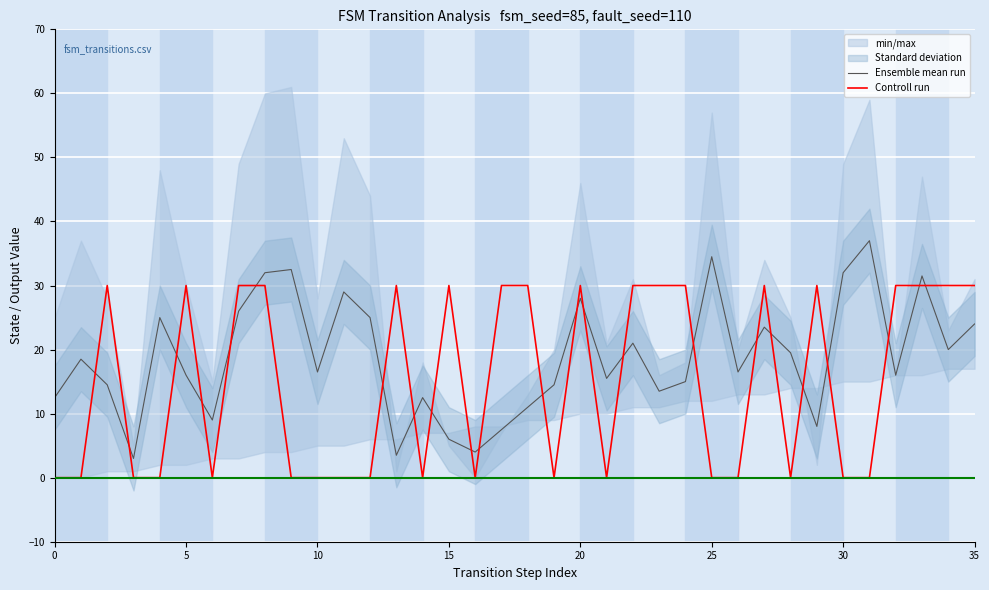

What is the spread (max minus min) of values at 14?

12.5